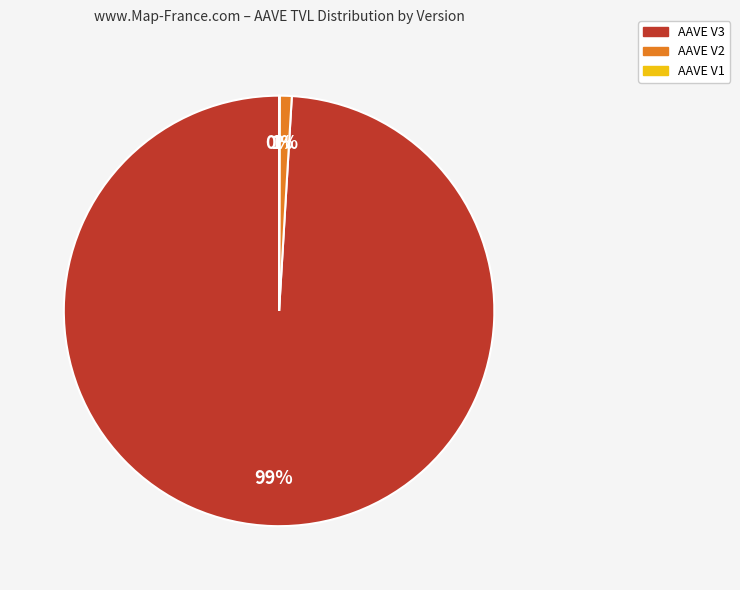

What percentage is the AAVE V2 slice, to the nearest percent?

1%